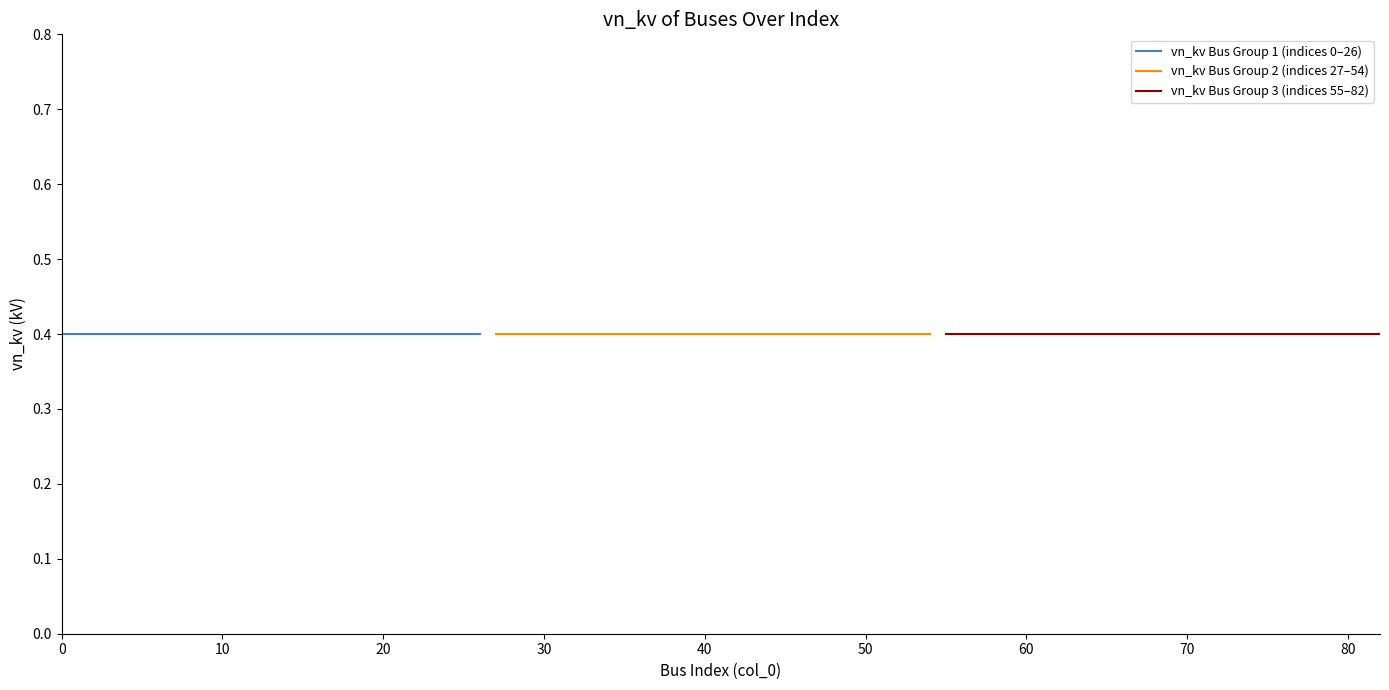

The cumulative bus index / 10 series shows 0.1 at 3. True or false?

False